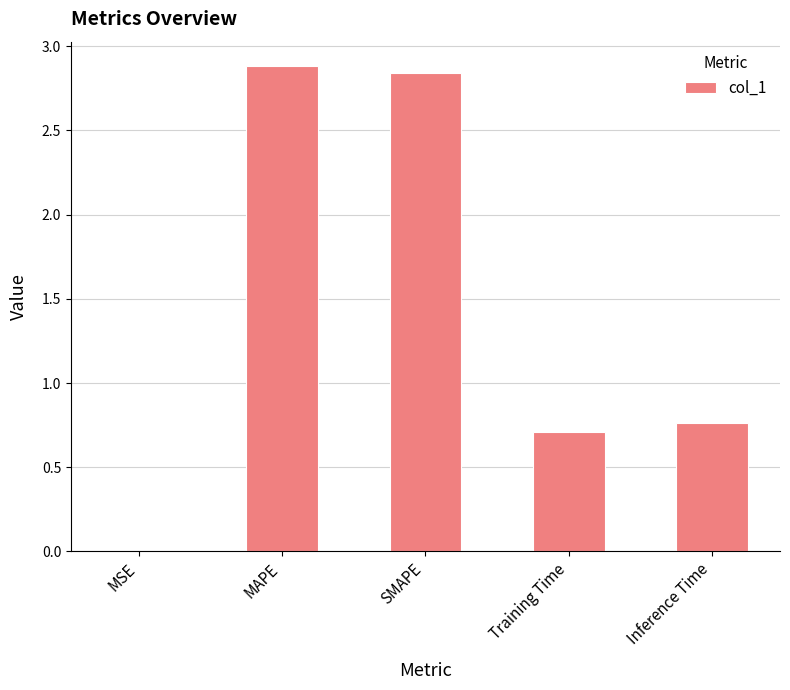

True or false: the data shows 0.5 at Inference Time.

False